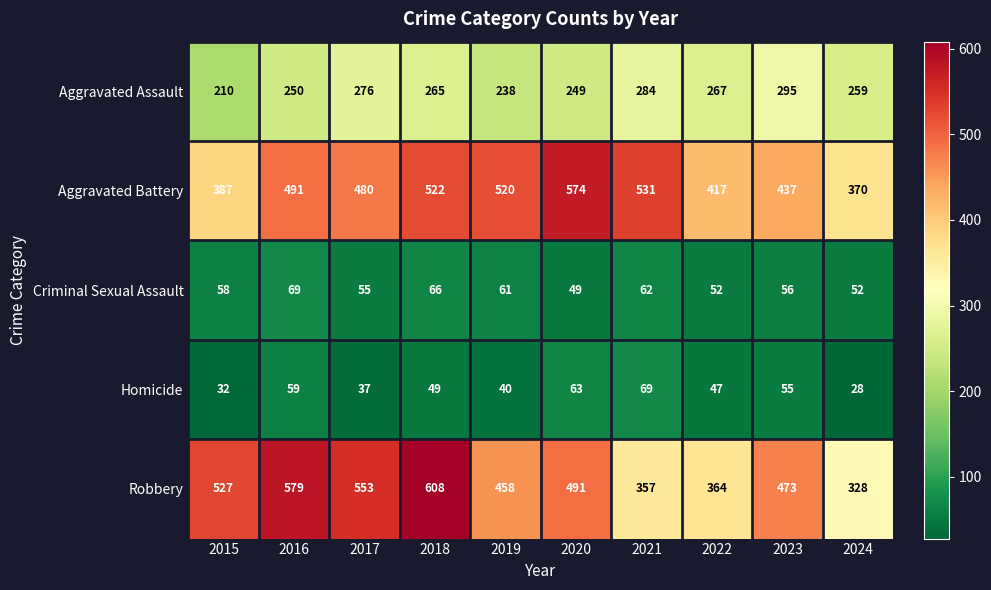

At which category does the chart reach its peak across all series?

2018